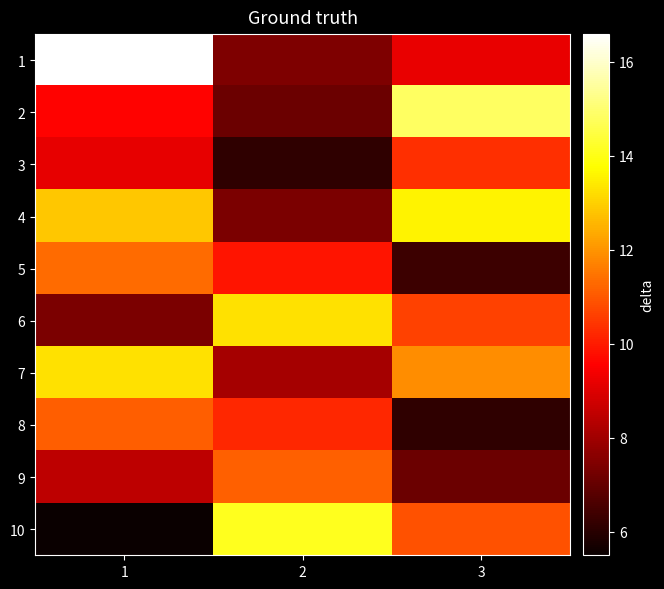

Rank the series by their maximum value, from highest to lowest.

1, 2, 10, 4, 6, 7, 5, 9, 8, 3